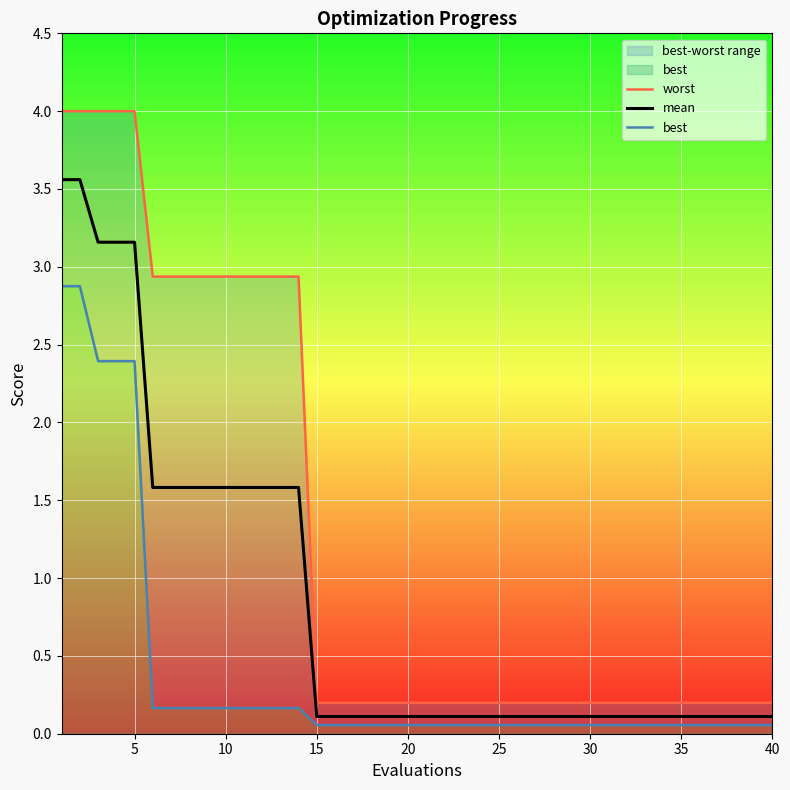

Is this an area chart (filled region under the line)?

No